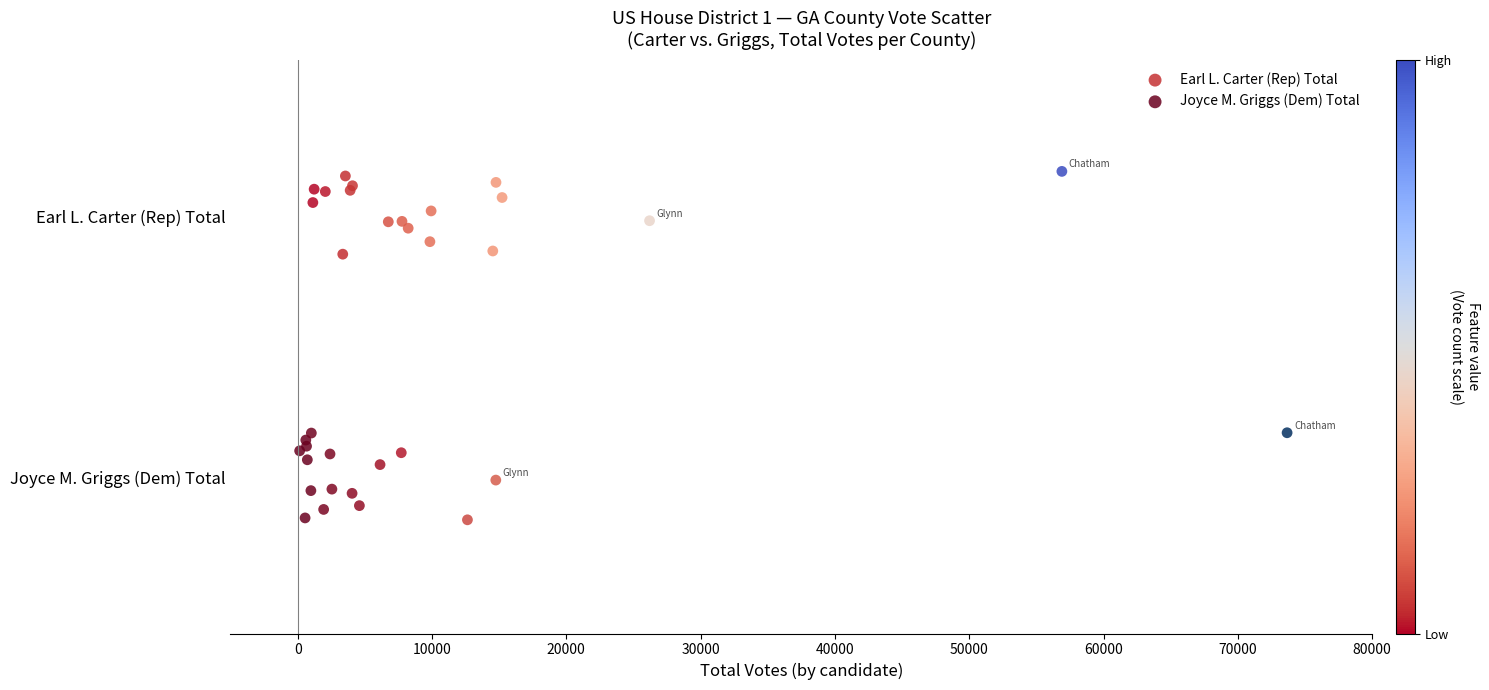

Which series contains the lowest Y value?

Joyce M. Griggs (Dem) Total